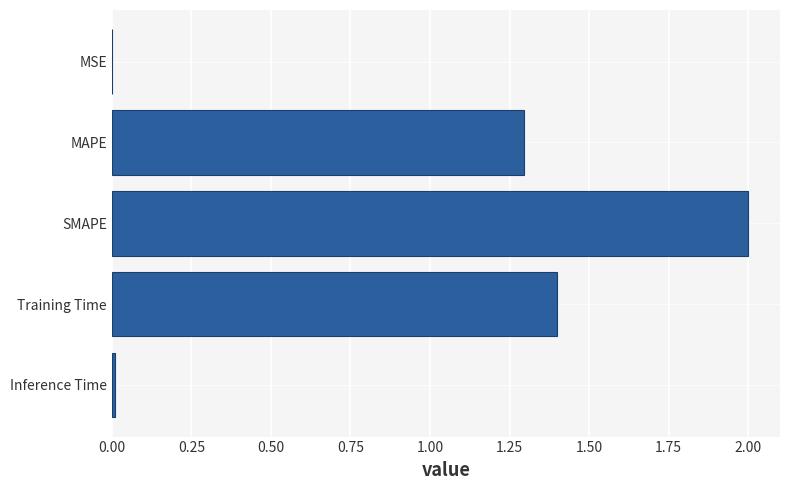

What is the sum of all values?

4.7